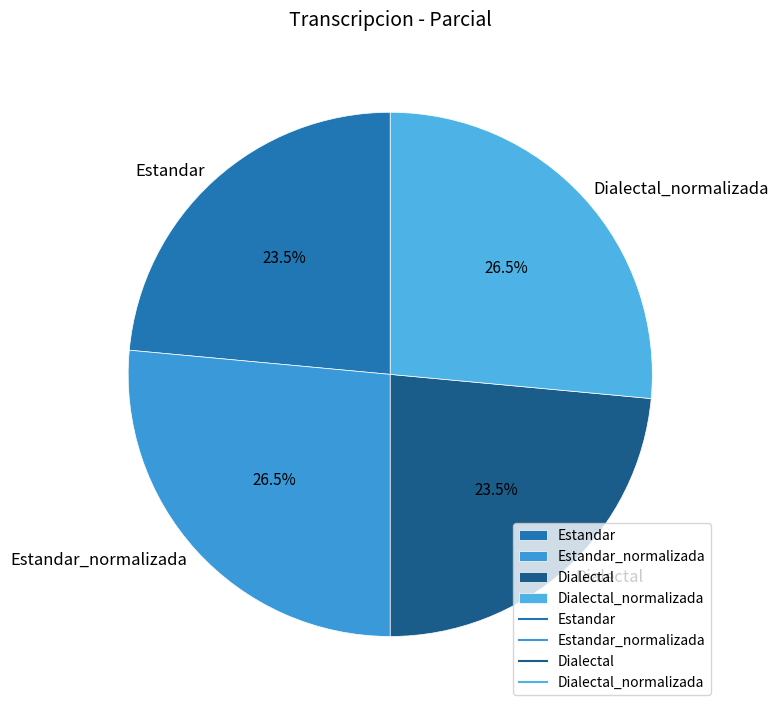

What is the ratio of the value at Dialectal to the value at Estandar_normalizada?

0.9